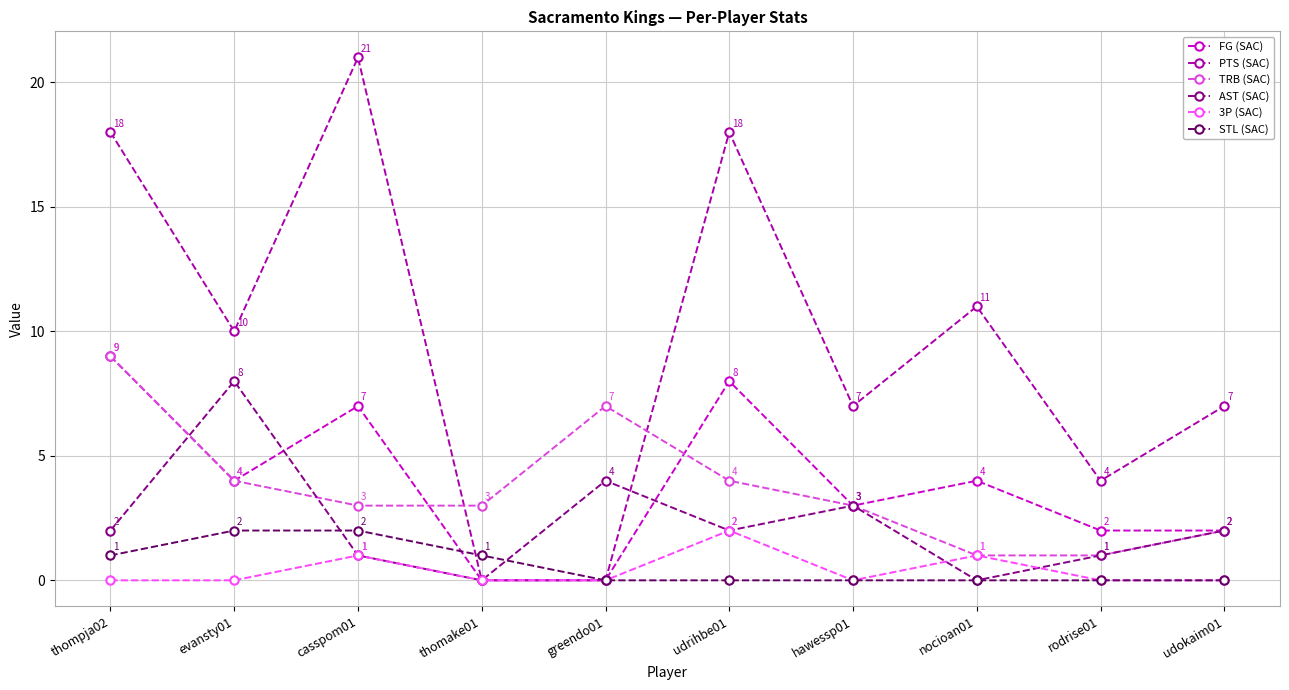

Where does the FG (SAC) series first go above 4?

thompja02